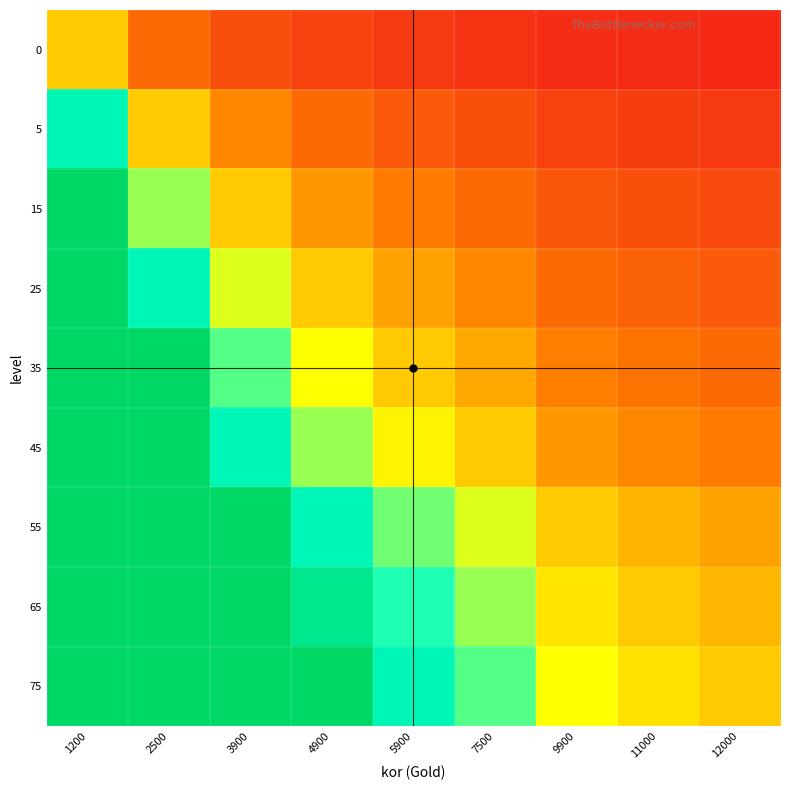

At which category is the sum across all series the highest?

1200